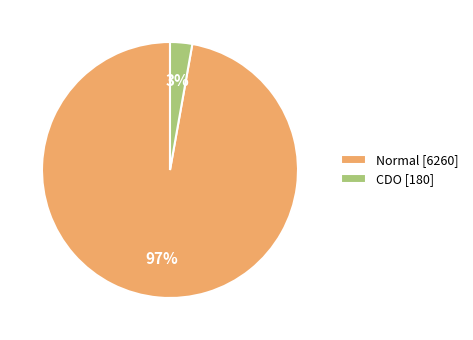

To the nearest percent, what portion does Normal represent?

97%